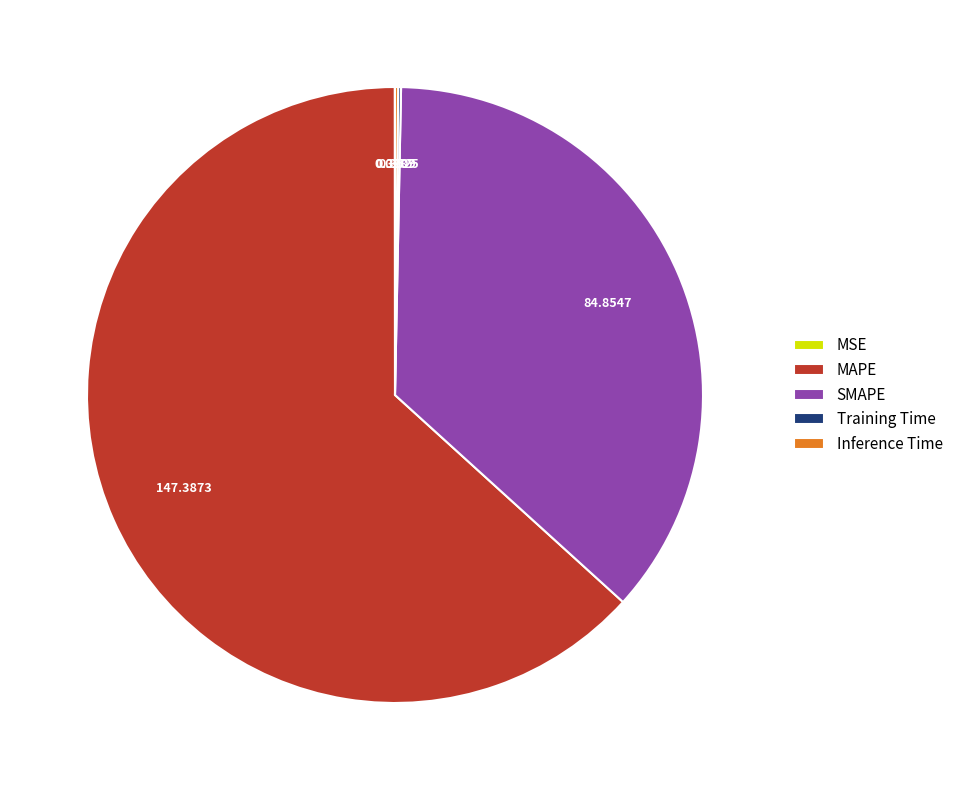

Which category accounts for the majority?

MAPE